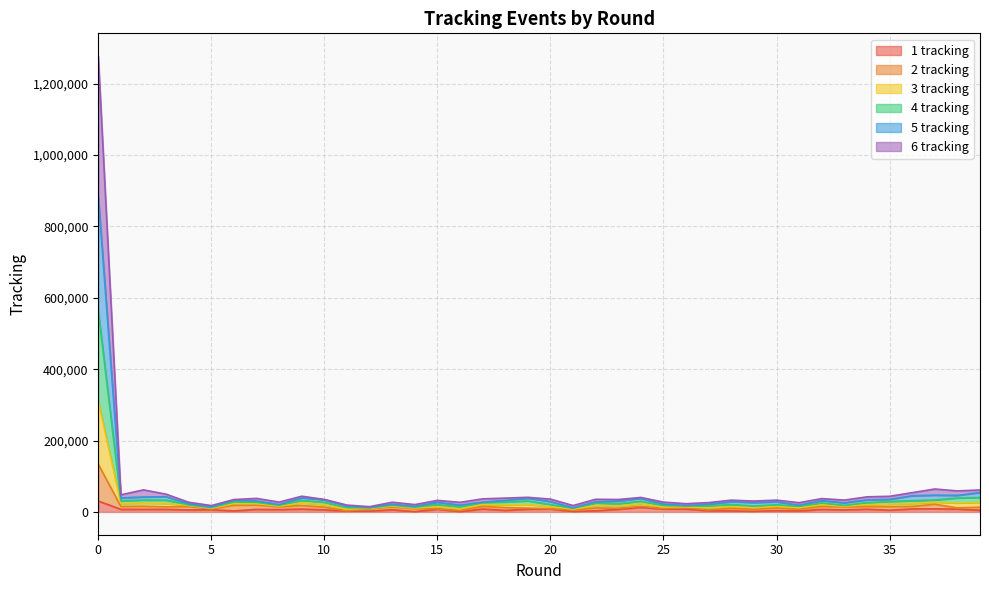

How many data points in 6 tracking are less than 18303?

20